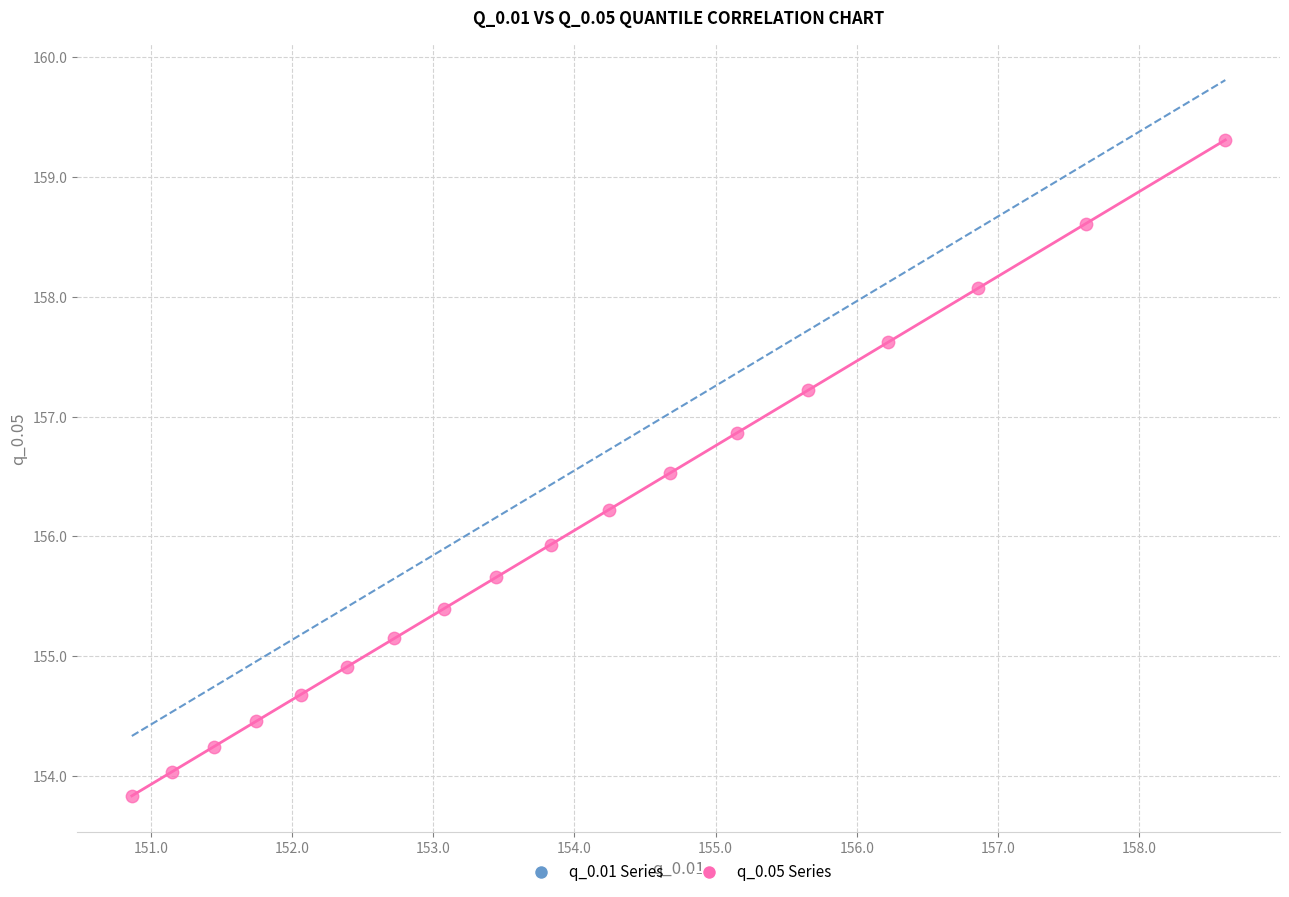

What is the range of Y values (max minus min)?

5.5